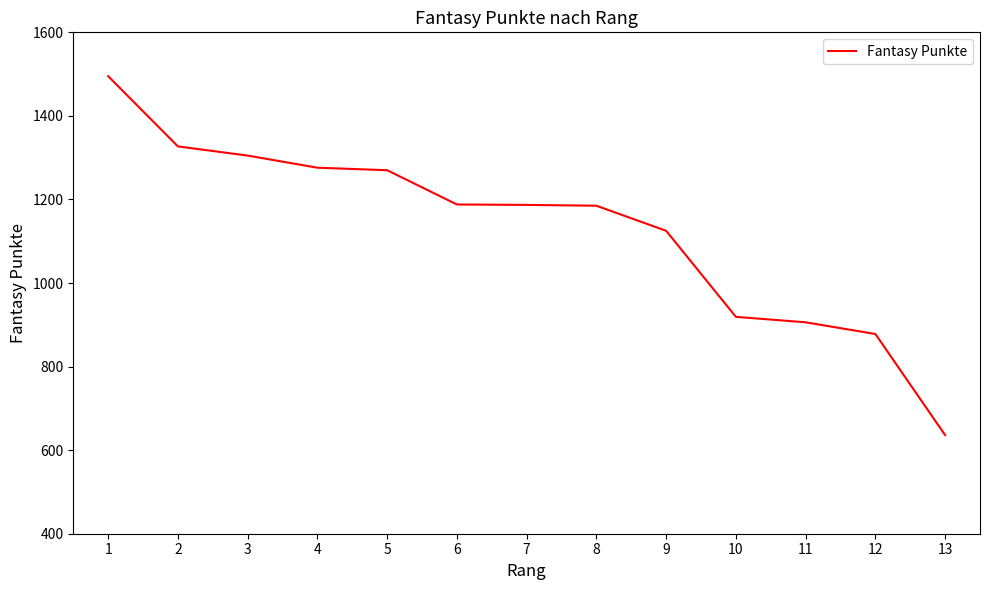

What value does the data have at 4?

1276